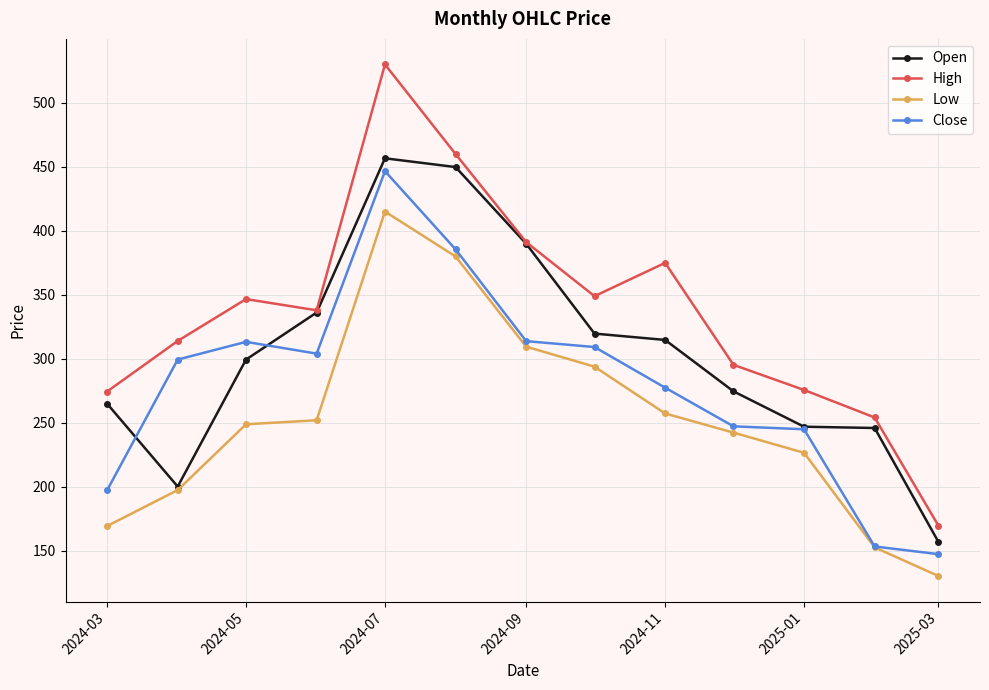

List the series in order of their peak value, highest first.

High, Open, Close, Low